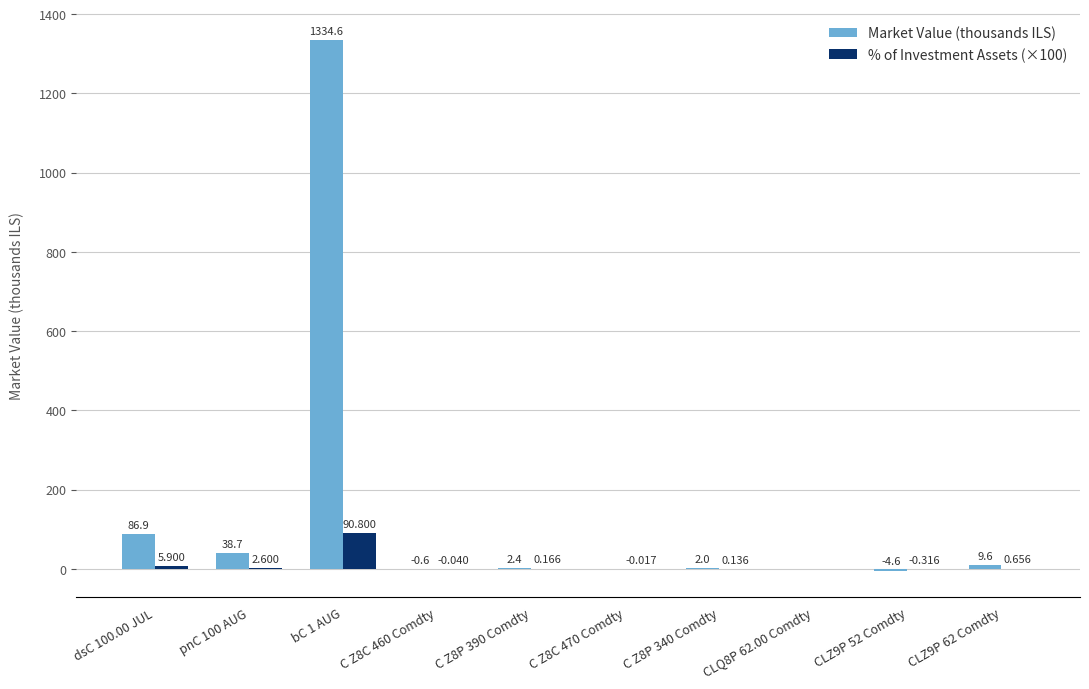

How many groups of bars are there?

10